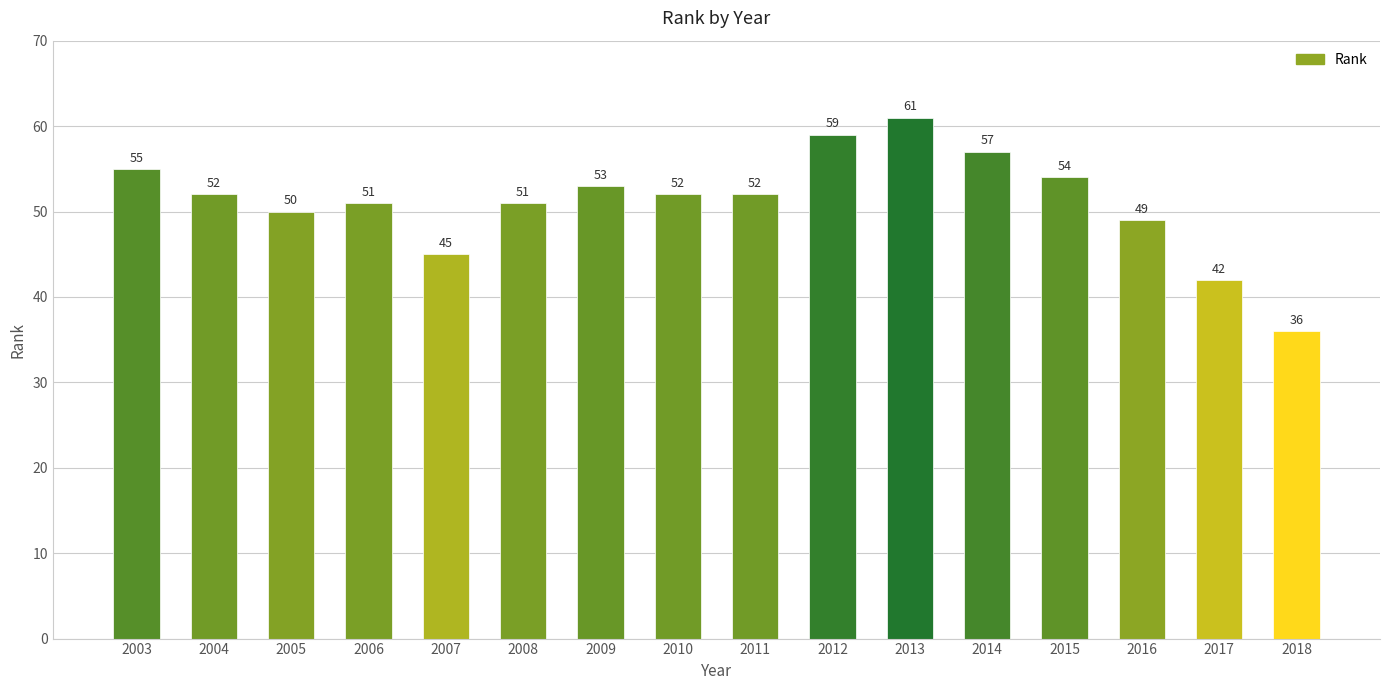

Which label corresponds to the largest value in the chart?

2013